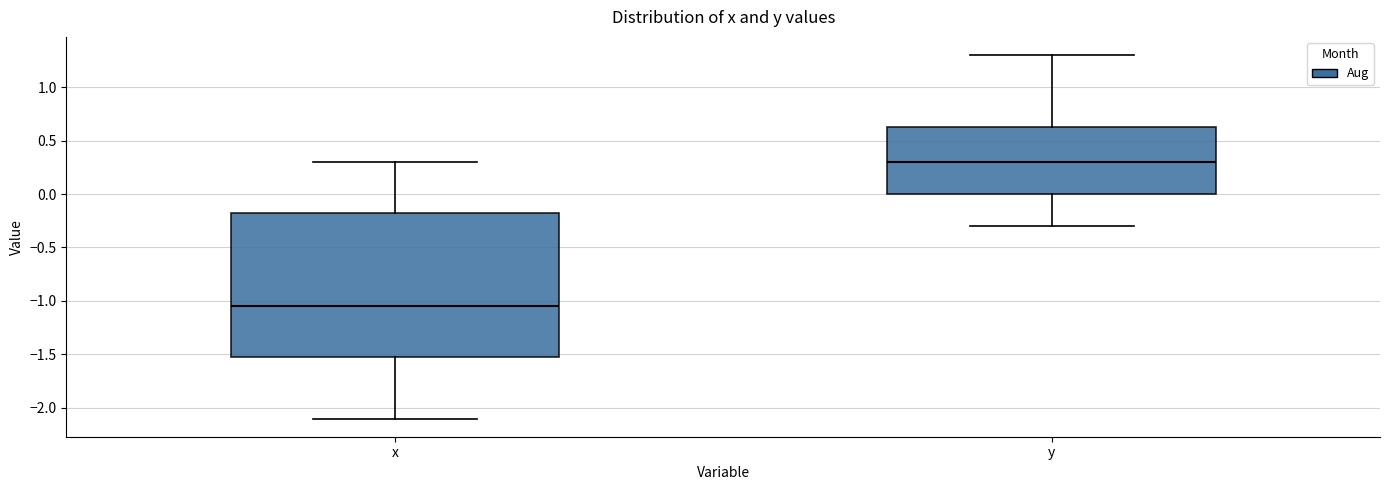

Which box is the tallest, from its lower edge to its upper edge?

x